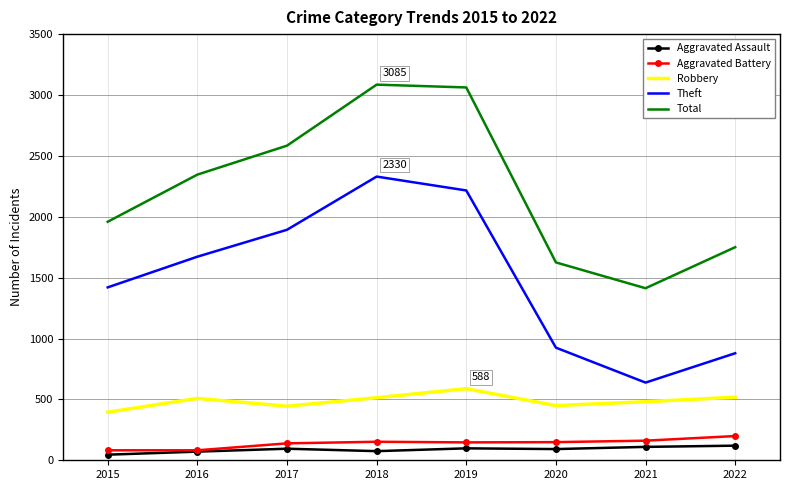

What is the total value across all series at 2016?

4679